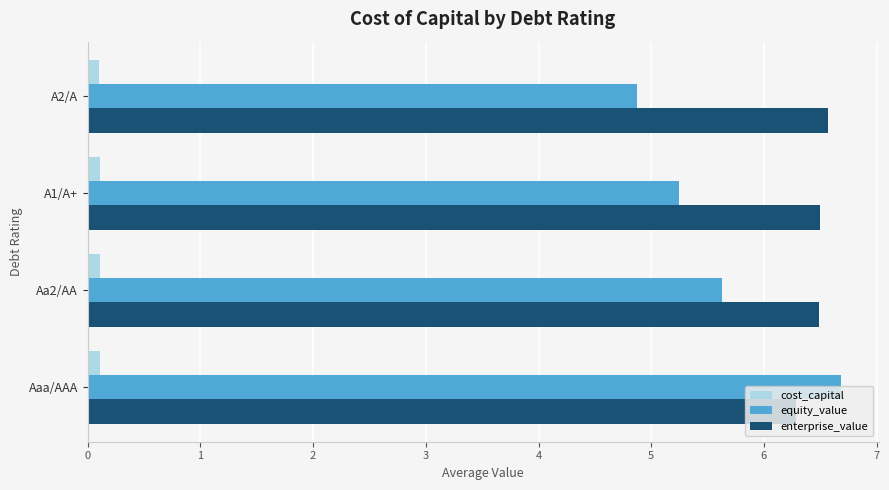

The cost_capital series shows 0.1 at Aa2/AA. True or false?

True